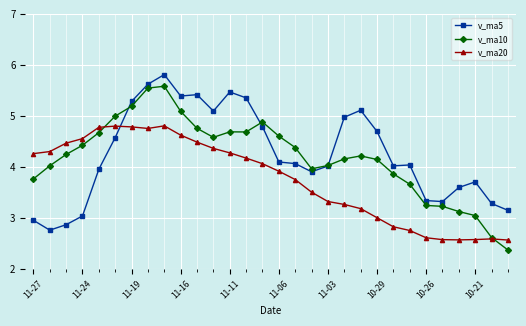

List the series in order of their peak value, highest first.

v_ma5, v_ma10, v_ma20